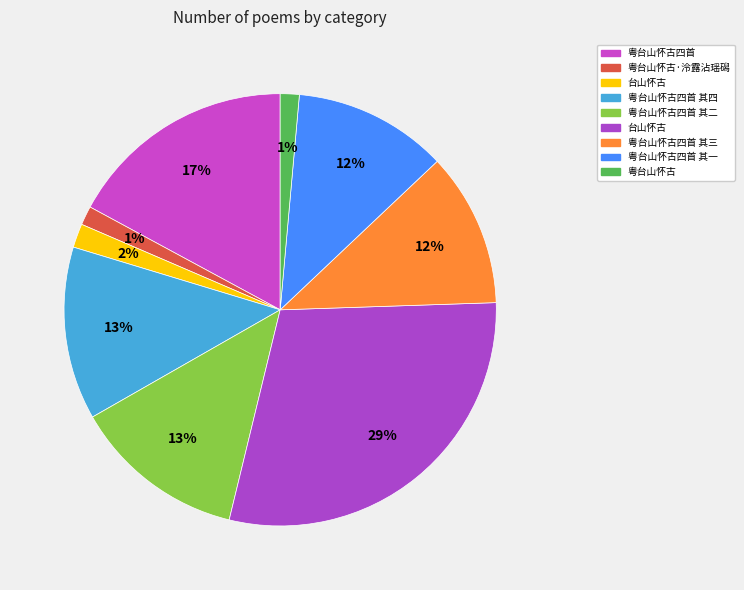

Rank the categories by value from highest to lowest.

台山怀古, 粤台山怀古四首, 粤台山怀古四首 其四, 粤台山怀古四首 其二, 粤台山怀古四首 其三, 粤台山怀古四首 其一, 台山怀古, 粤台山怀古·泠露沾瑶磶, 粤台山怀古